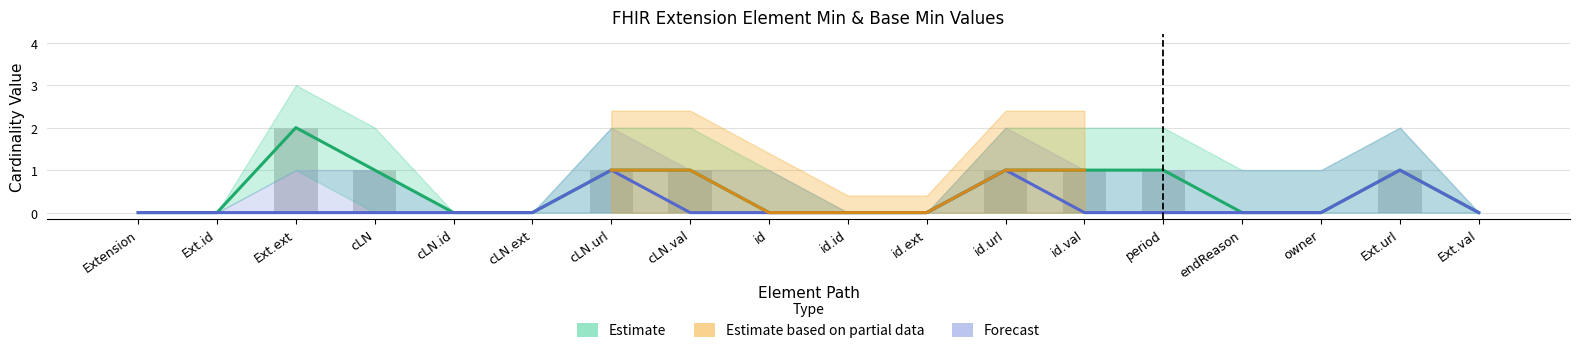

Reading right to left, transcribe all the data shown in this chart.

Min: 0	1	0	0	1	1	1	0	0	0	1	1	0	0	1	2	0	0
Base Min: 0	1	0	0	0	0	1	0	0	0	0	1	0	0	0	0	0	0